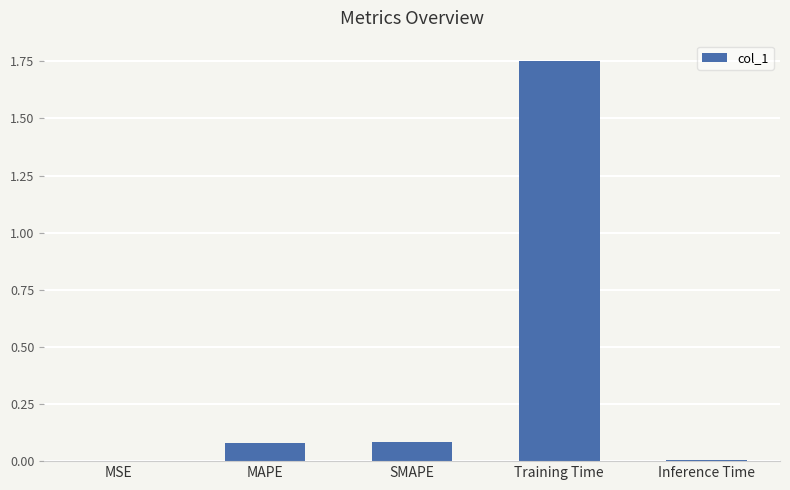

Which has a higher value, Inference Time or SMAPE?

SMAPE